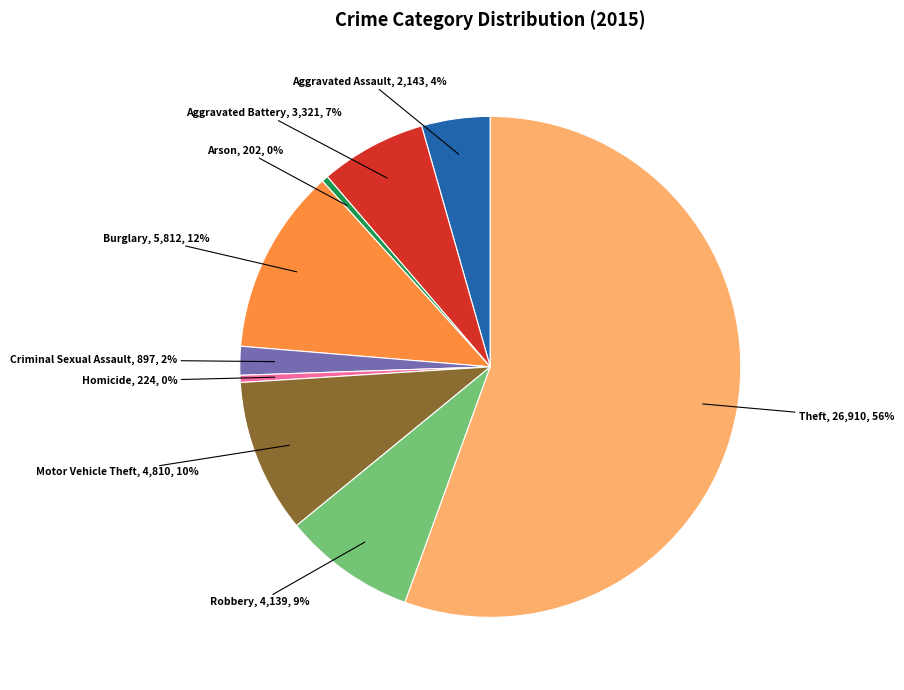

Is there any slice that represents more than half of the pie?

Yes